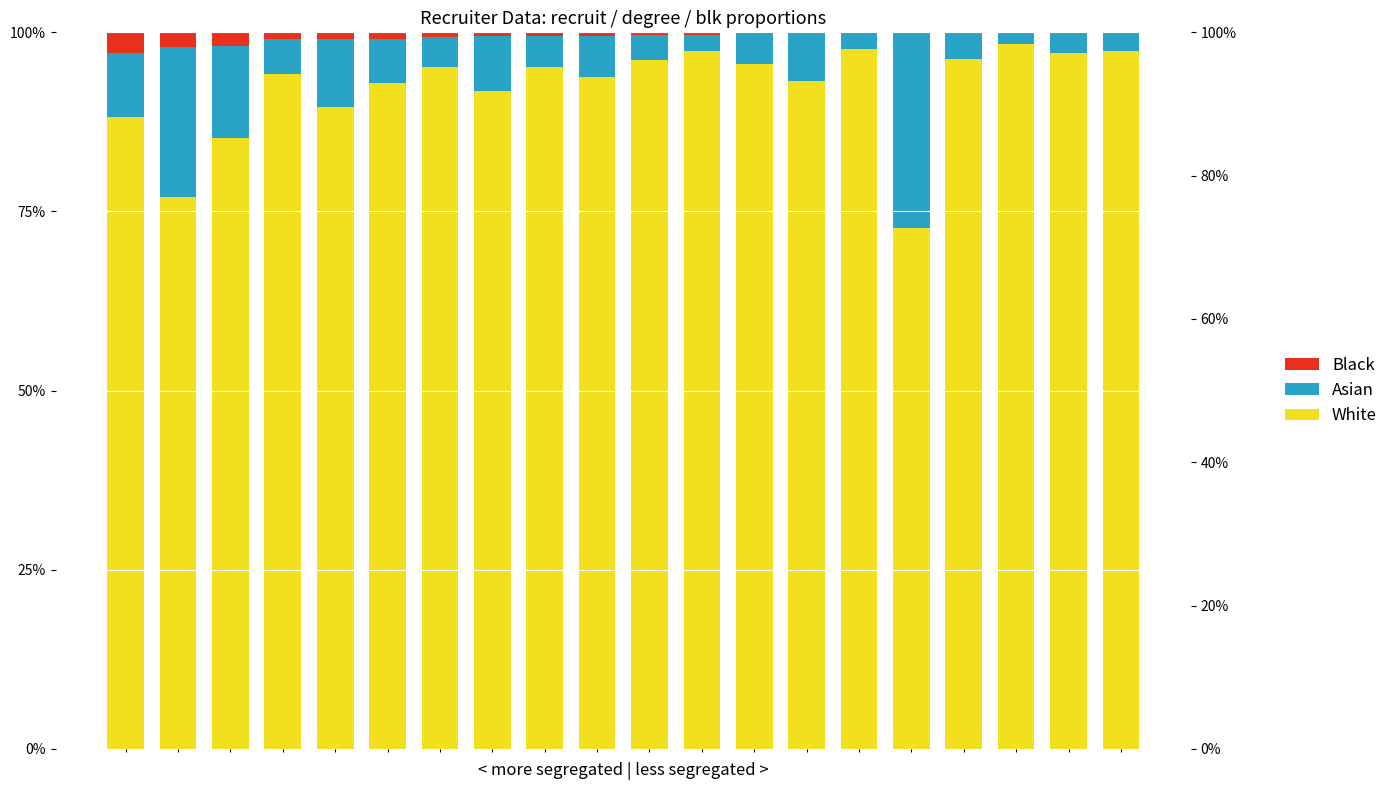

What is the difference between the Black values at 1 and 15?

2.1